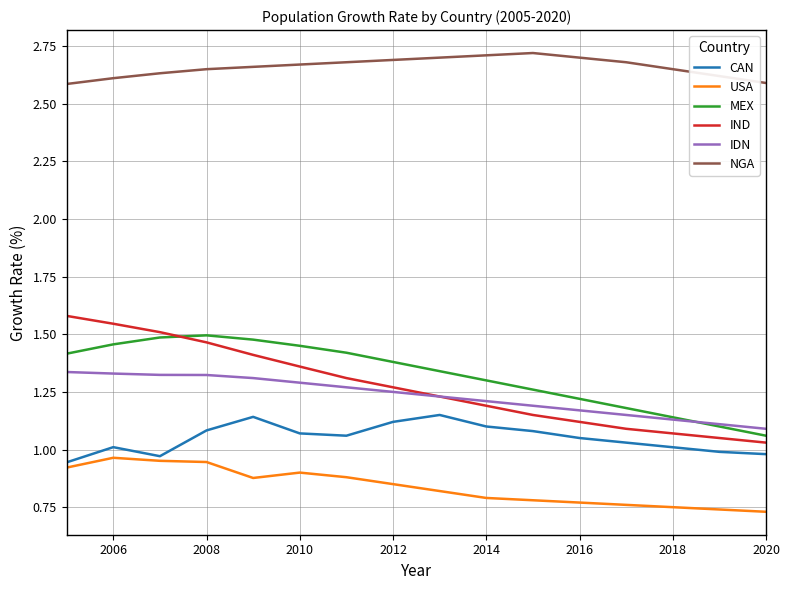

Which series has the widest spread of values?

IND